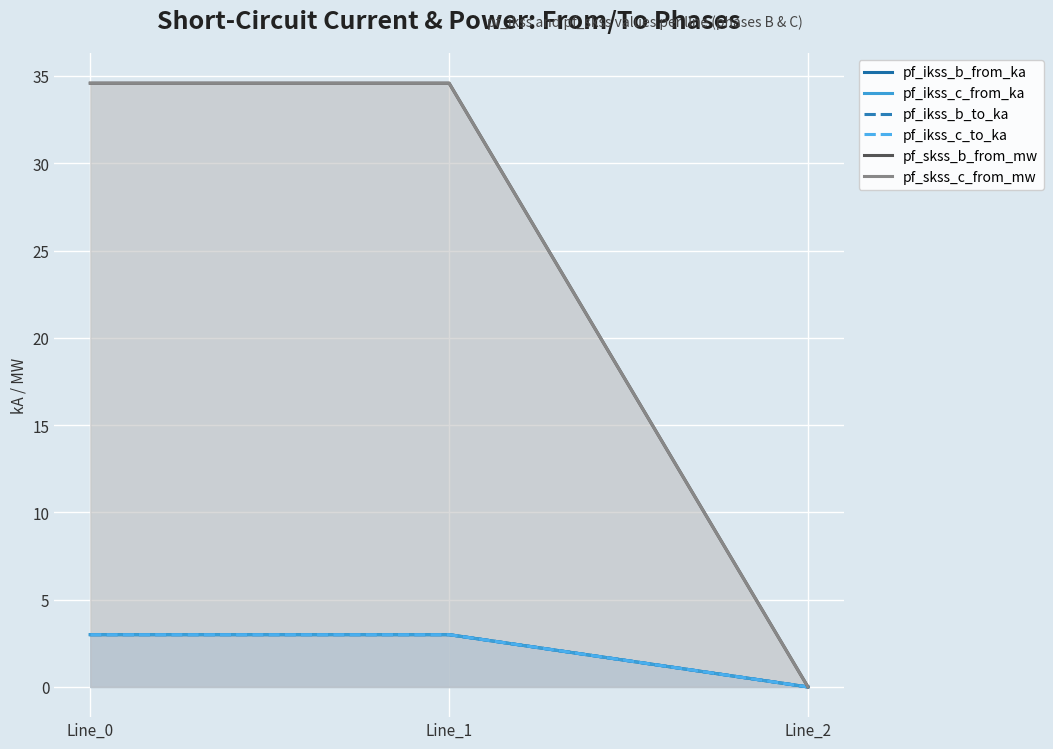

What is the sum of the pf_ikss_b_from_ka values at Line_2 and Line_0?

3.0